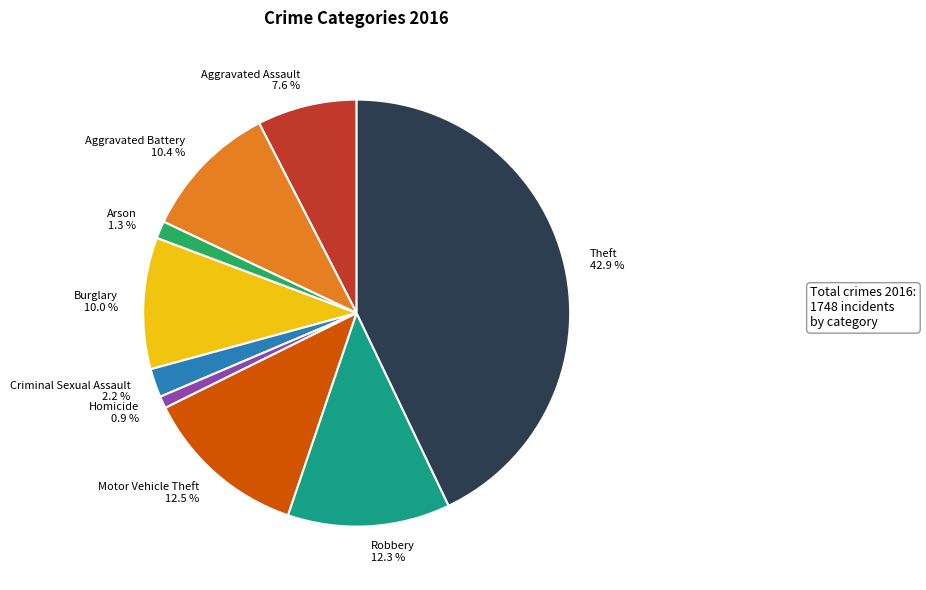

Count the number of slices in the pie.

9